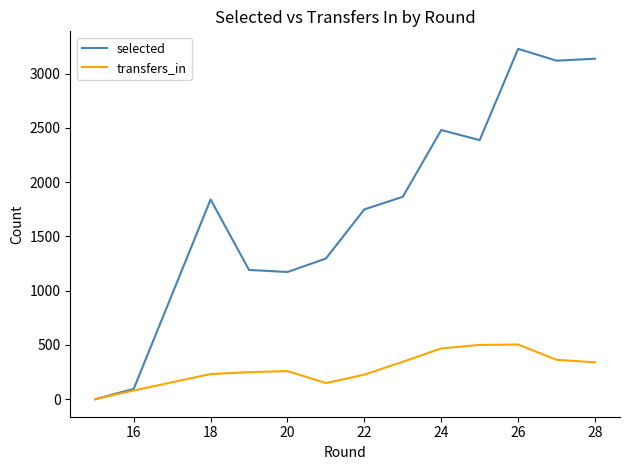

What is the highest value of the selected series?

3228